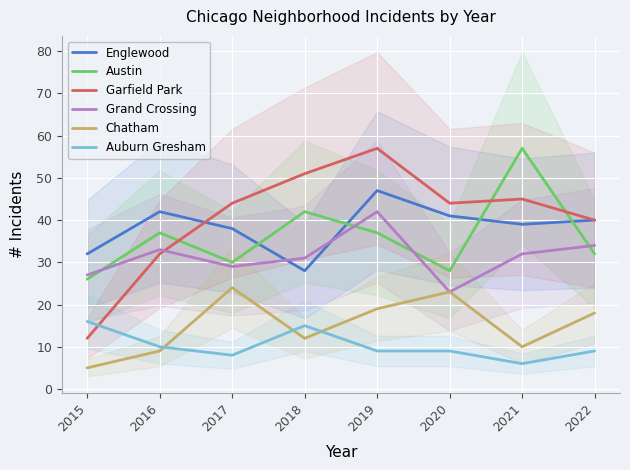

What is the value of the Chatham point at the 6th from the left?

23